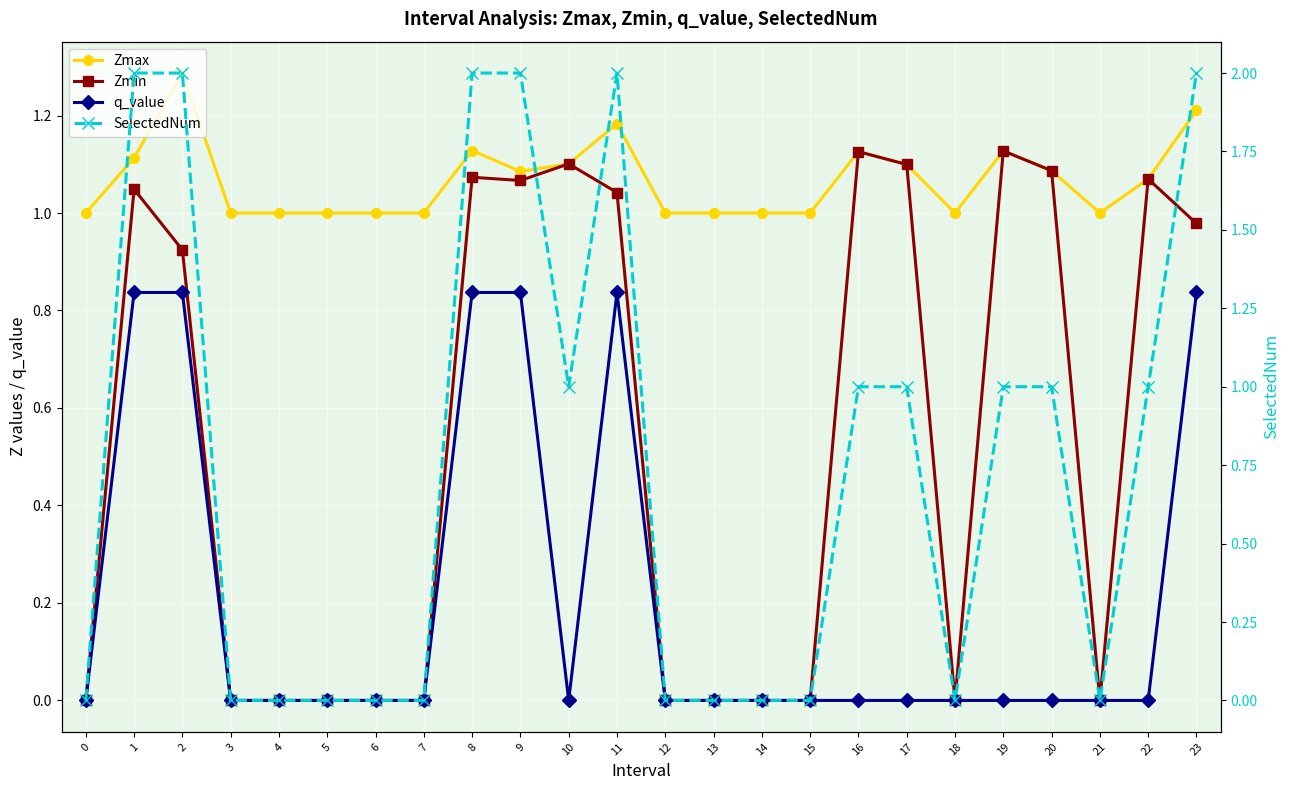

How many q_value values are between 0 and 1?

24